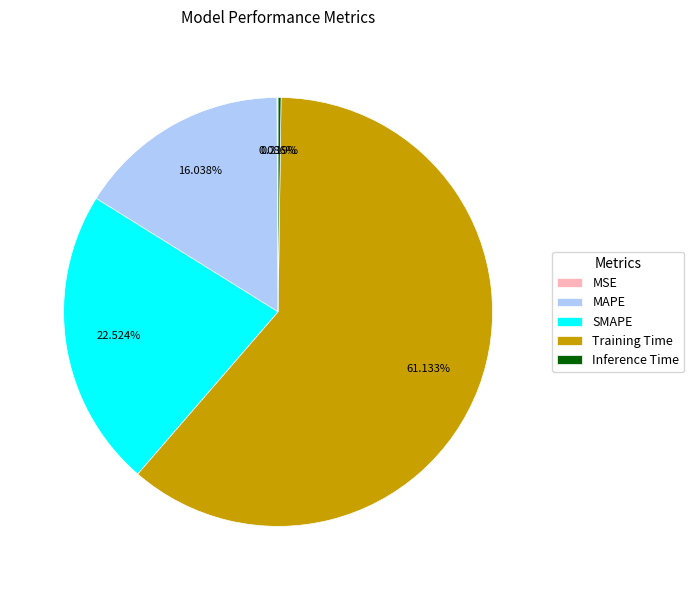

To the nearest percent, what is the difference between the largest and smallest slice percentages?

61%